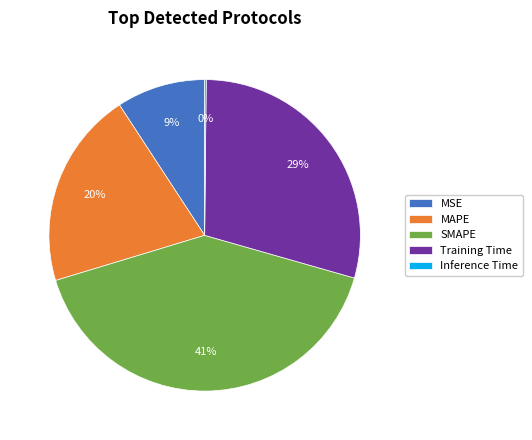

Which slice is the largest?

SMAPE